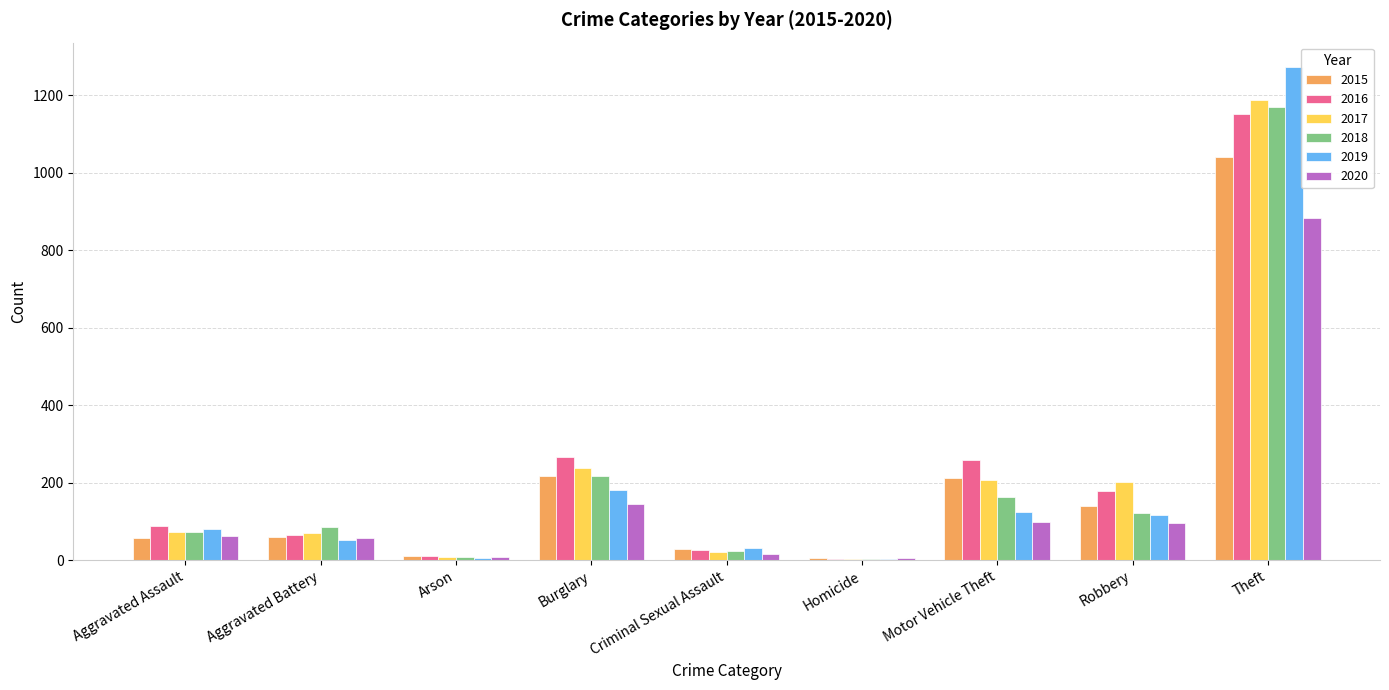

What is the sum of the 2020 values at Motor Vehicle Theft and Robbery?

196